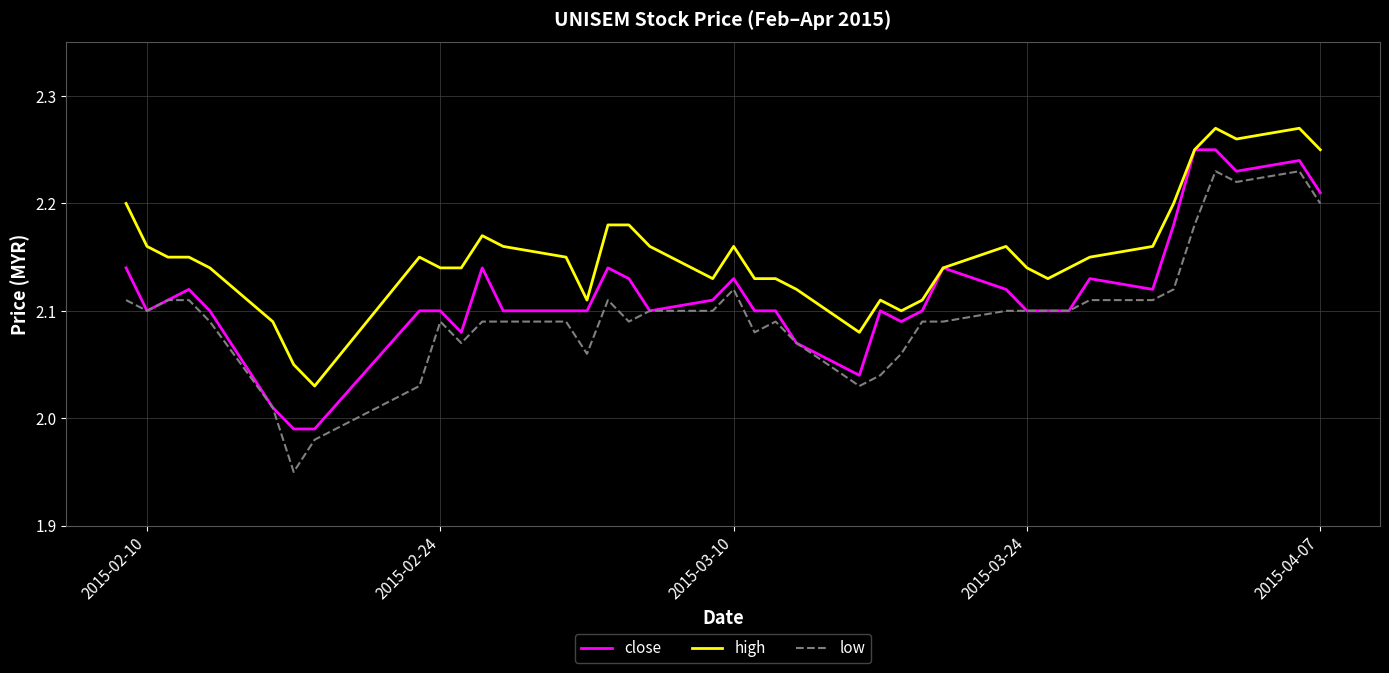

Which series has the largest total across all categories?

high